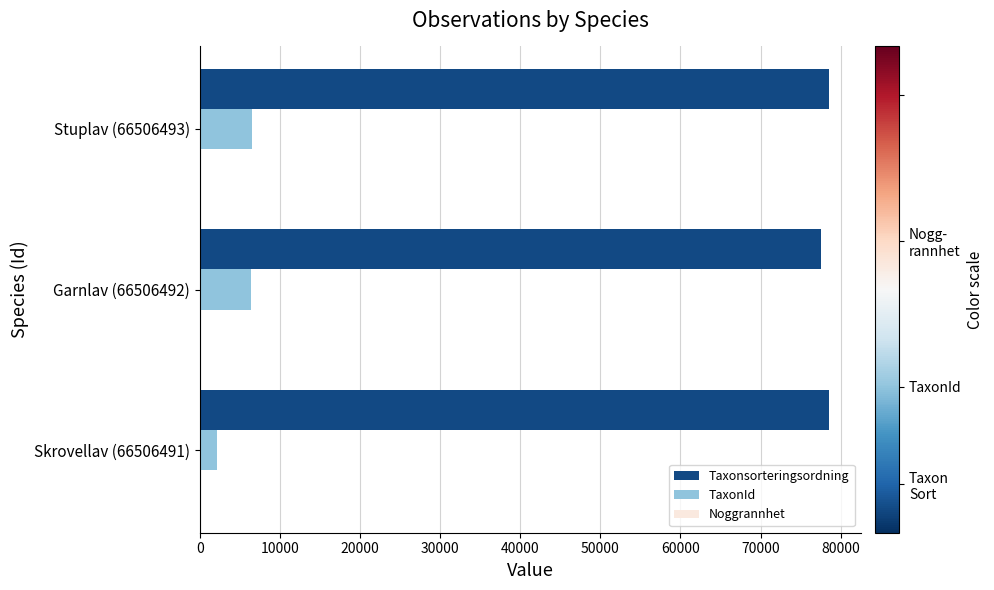

At which label is TaxonId closest to 4271?

Garnlav (66506492)